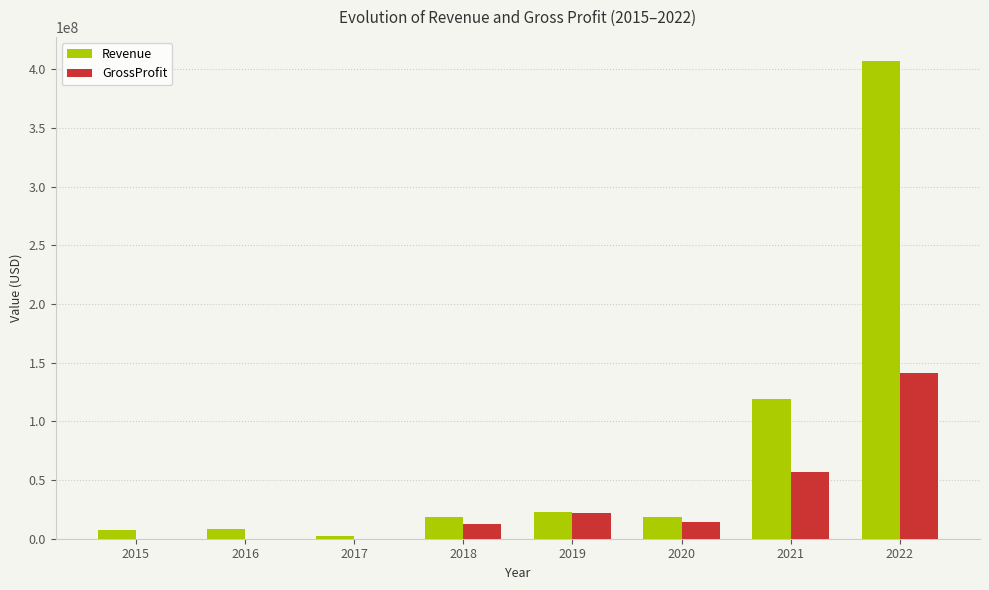

Which series has the largest total across all categories?

Revenue